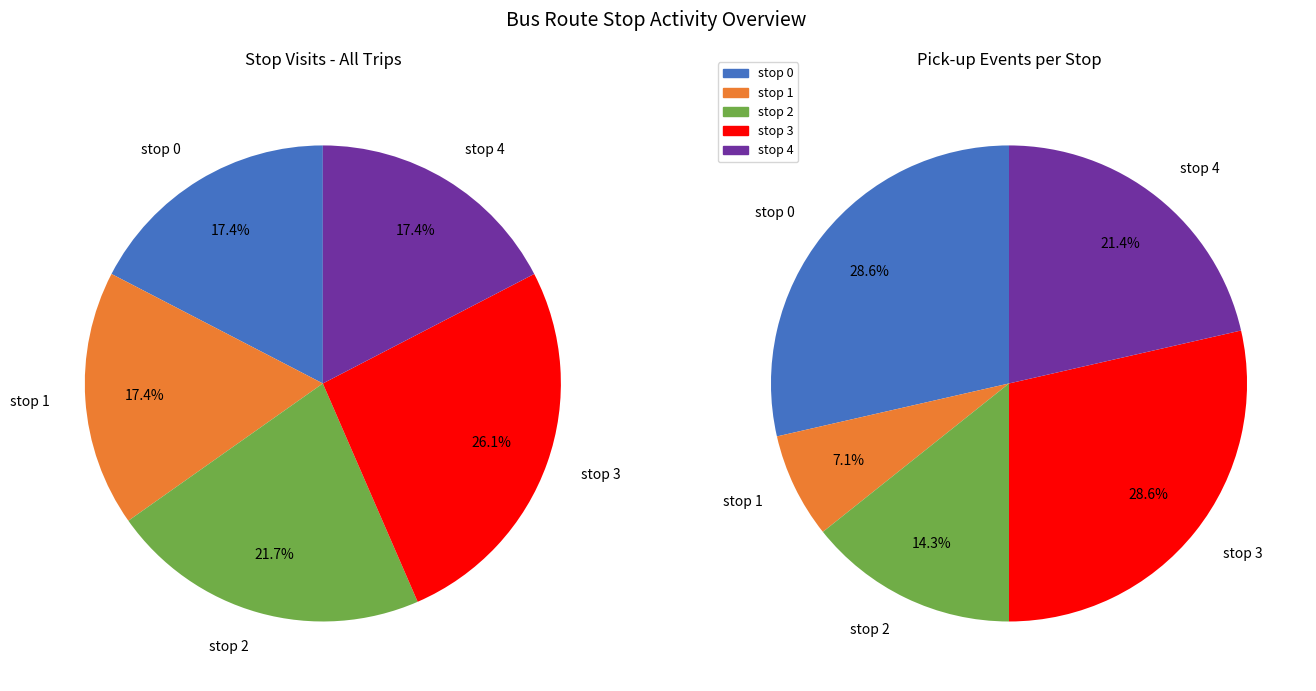

What portion of the pie excludes stop 4?

82.6%